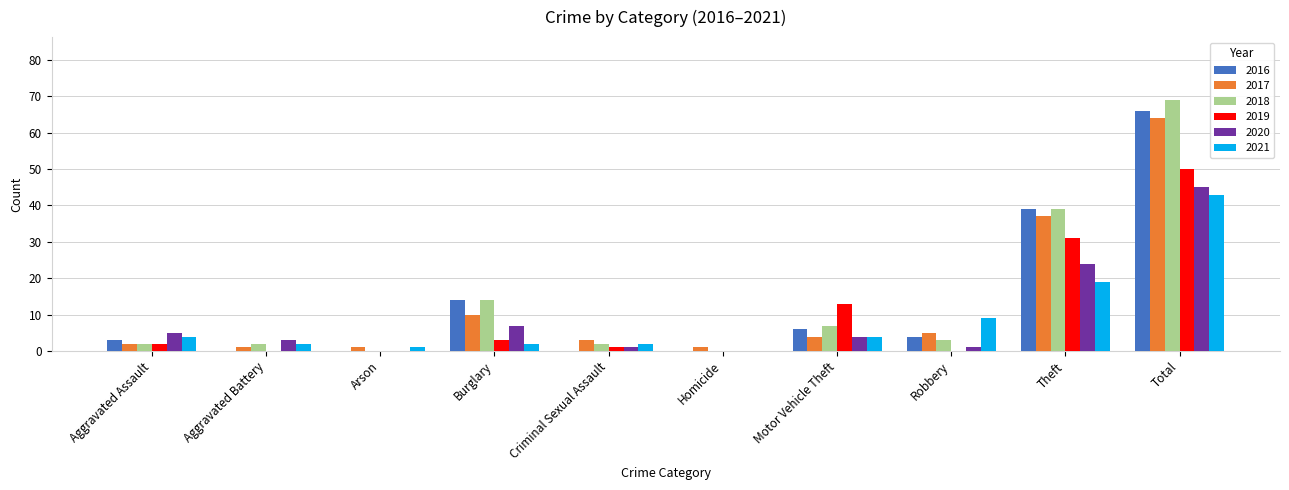

What is the spread (max minus min) of values at Arson?

1